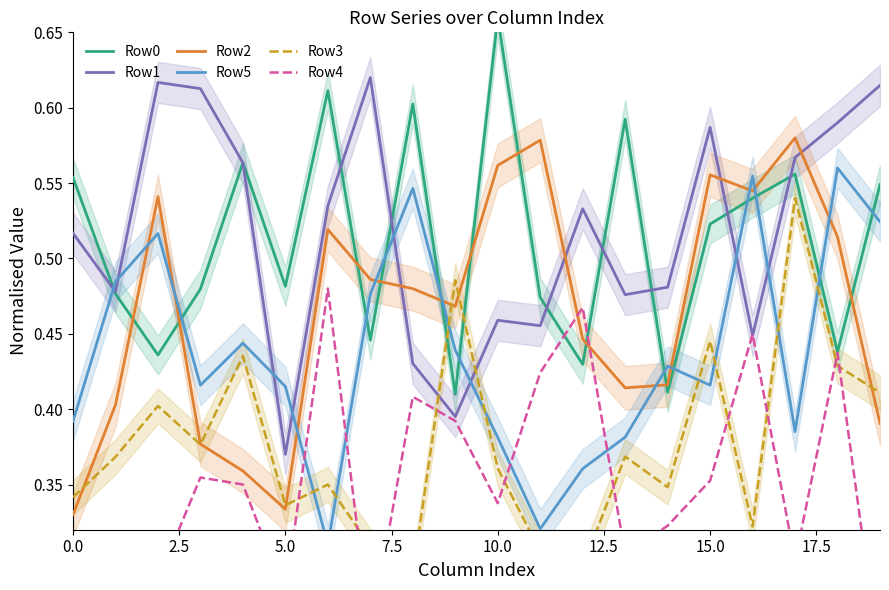

What is the label of the 9th point from the right?

11